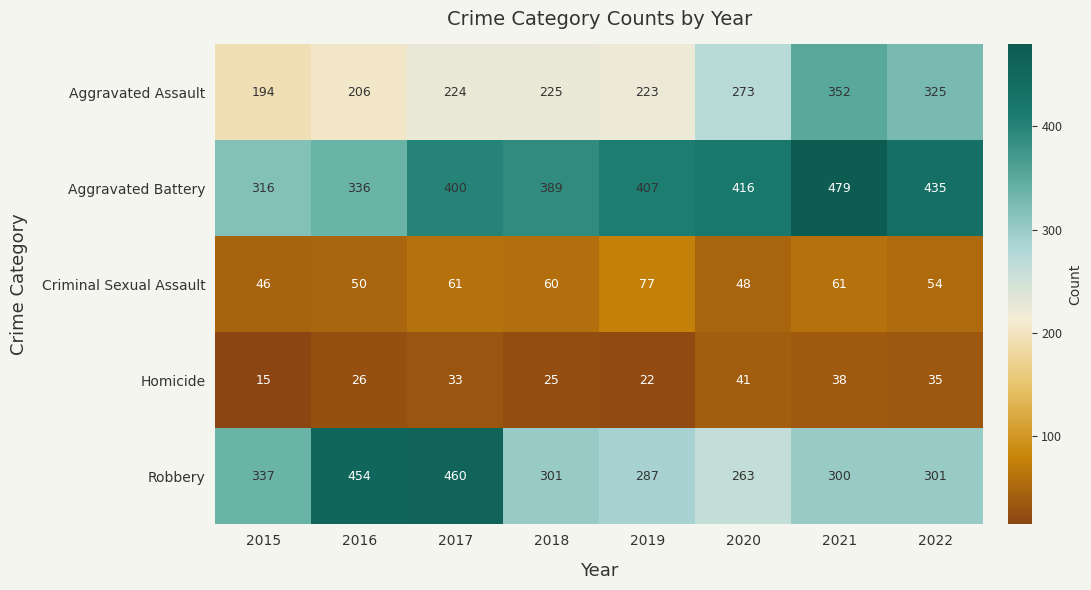

What is the lowest value of the Homicide series?

15